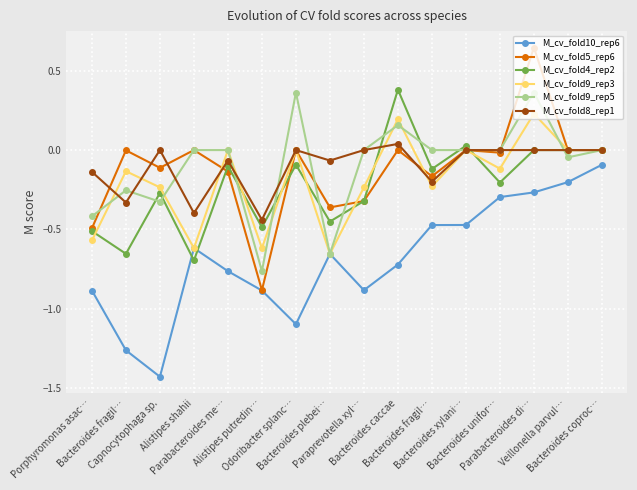

Where is the first local minimum for M_cv_fold5_rep6?

Capnocytophaga sp.